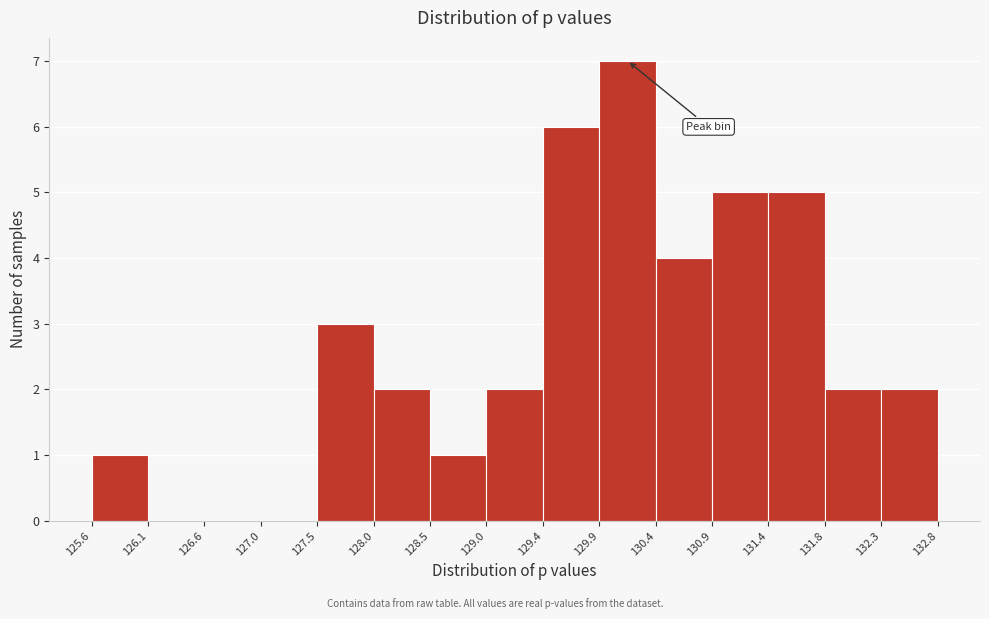

Over which range of the x-axis is the bar tallest?

129.9 to 130.4